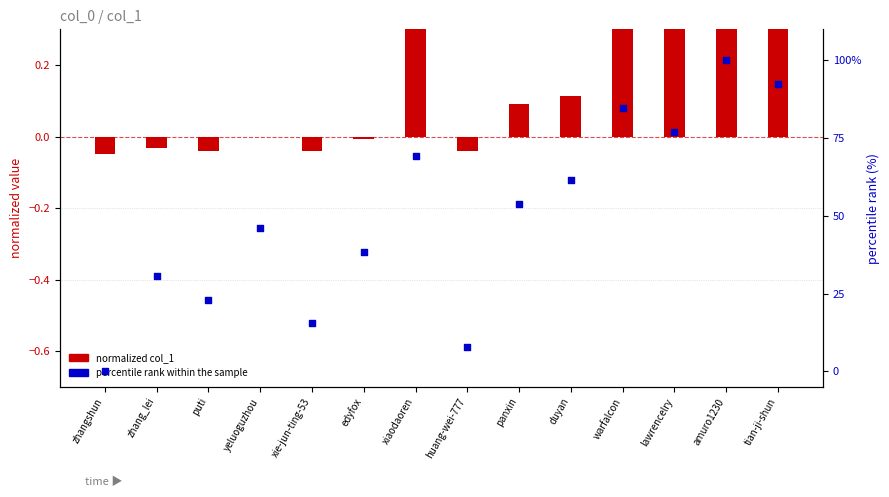

Which series has the widest spread of Y values?

percentile rank within the sample